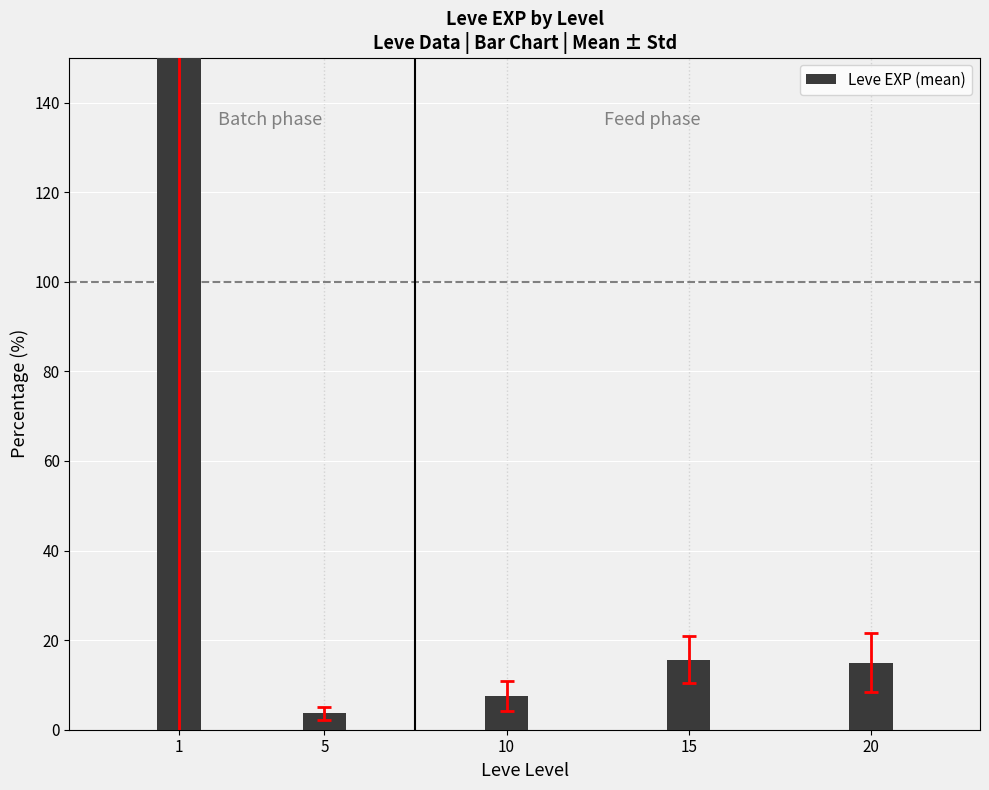

Where is the data nearest to the value 107?

15